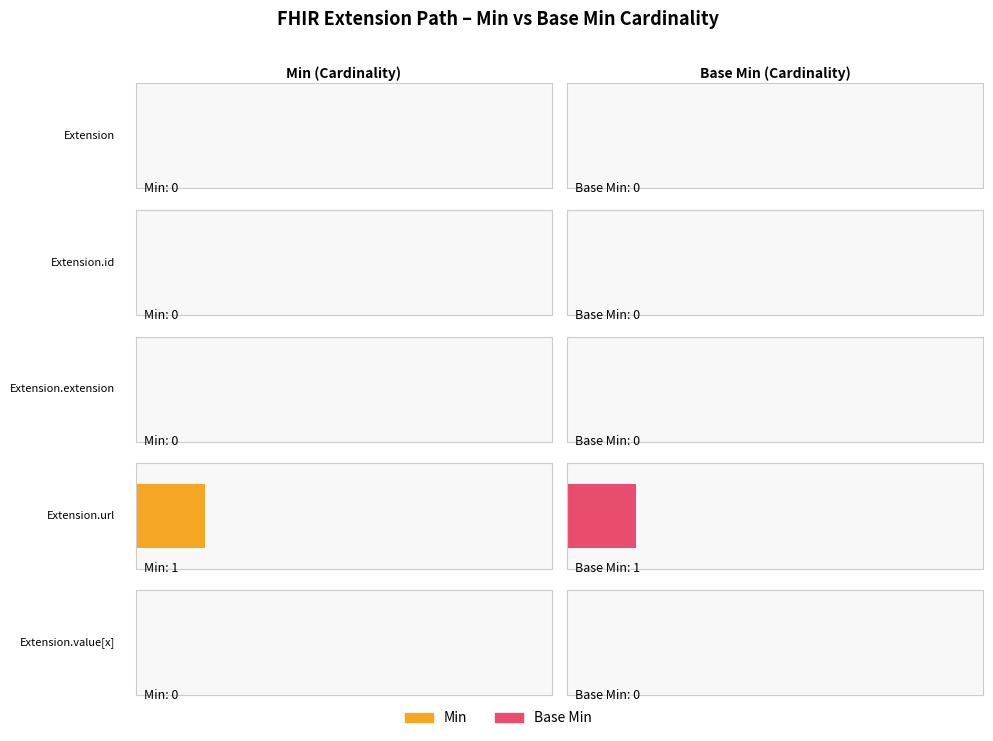

At which category is the sum across all series the highest?

Extension.url